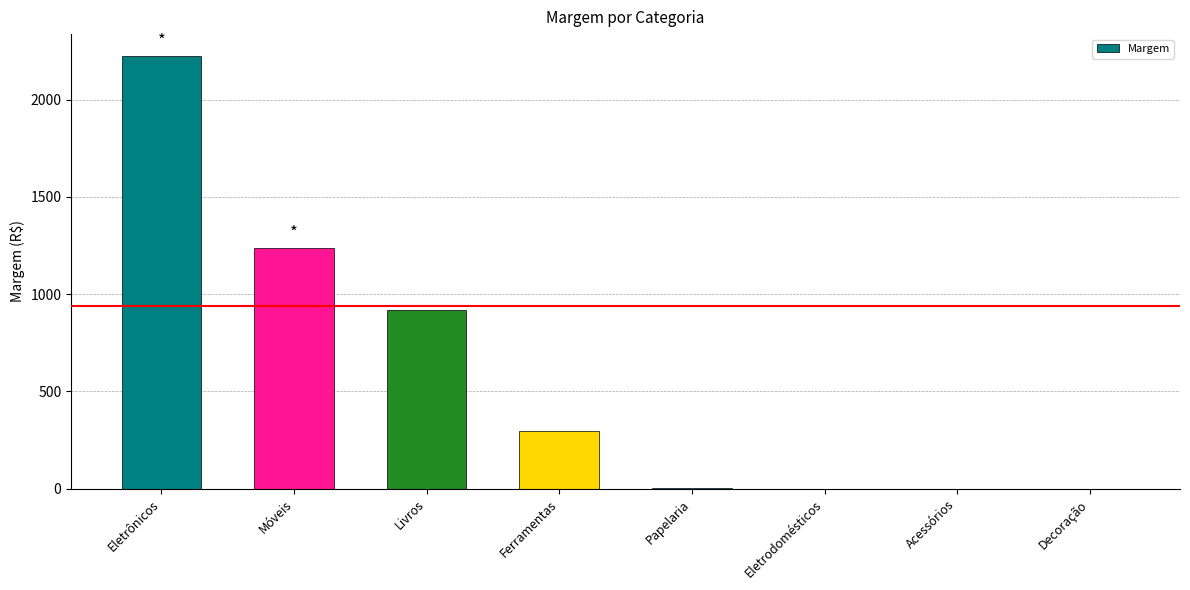

What is the change in value from Livros to Ferramentas?

-624.0